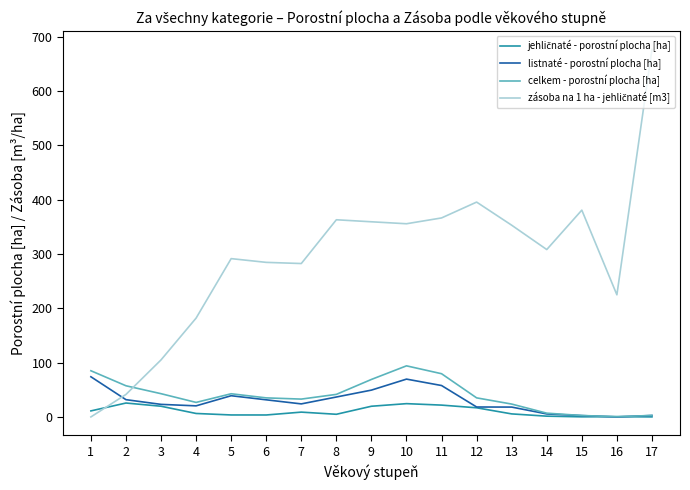

Between 10 and 13, which series saw the biggest shift?

celkem - porostní plocha [ha]